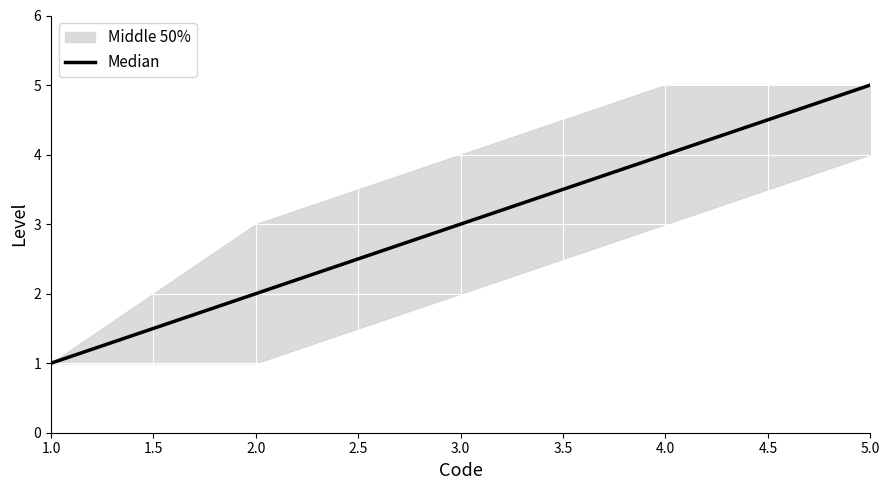

What position from the left is 1.0?

1